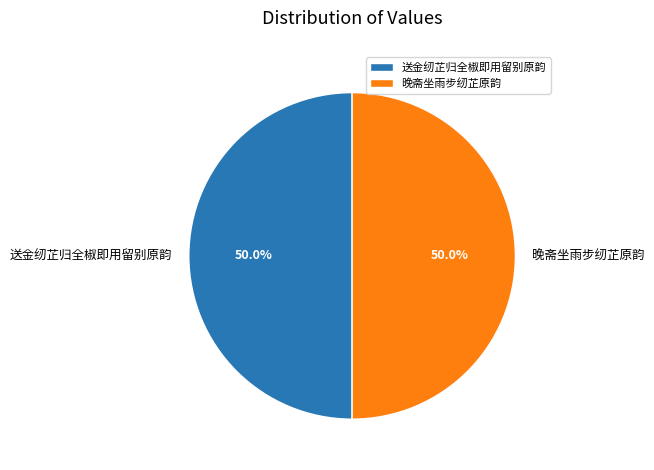

Do 送金纫芷归全椒即用留别原韵 and 晚斋坐雨步纫芷原韵 together represent more than half of the pie?

Yes